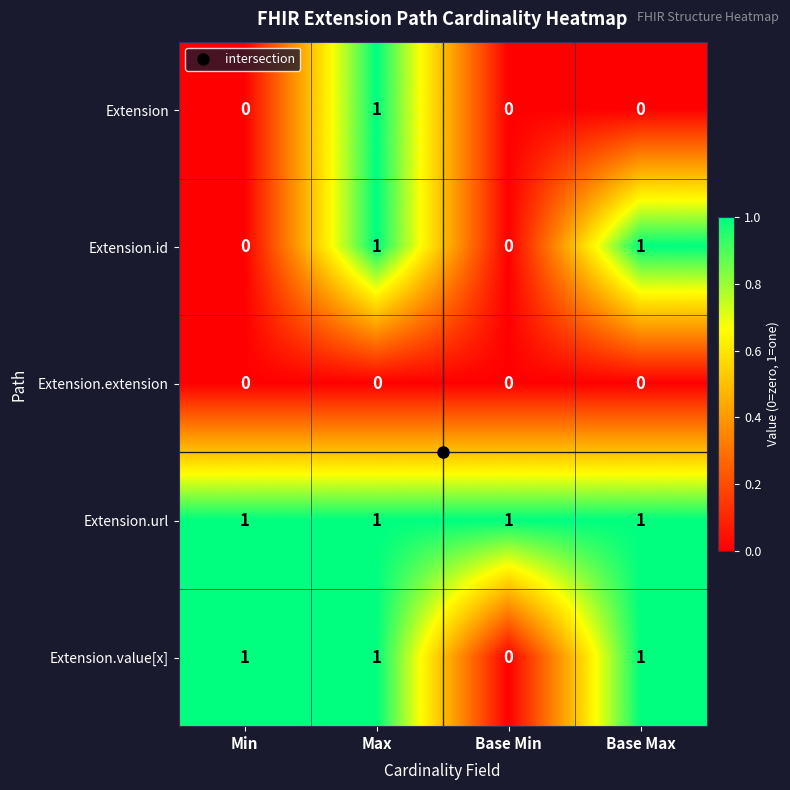

Which series has the largest total across all categories?

Extension.url